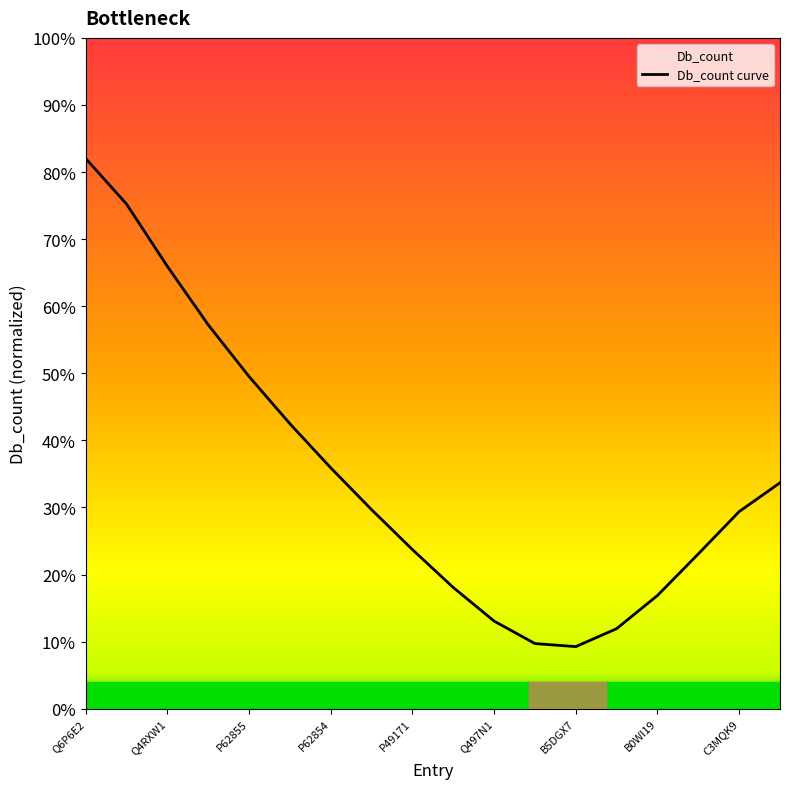

How many values are between 0 and 1?

18